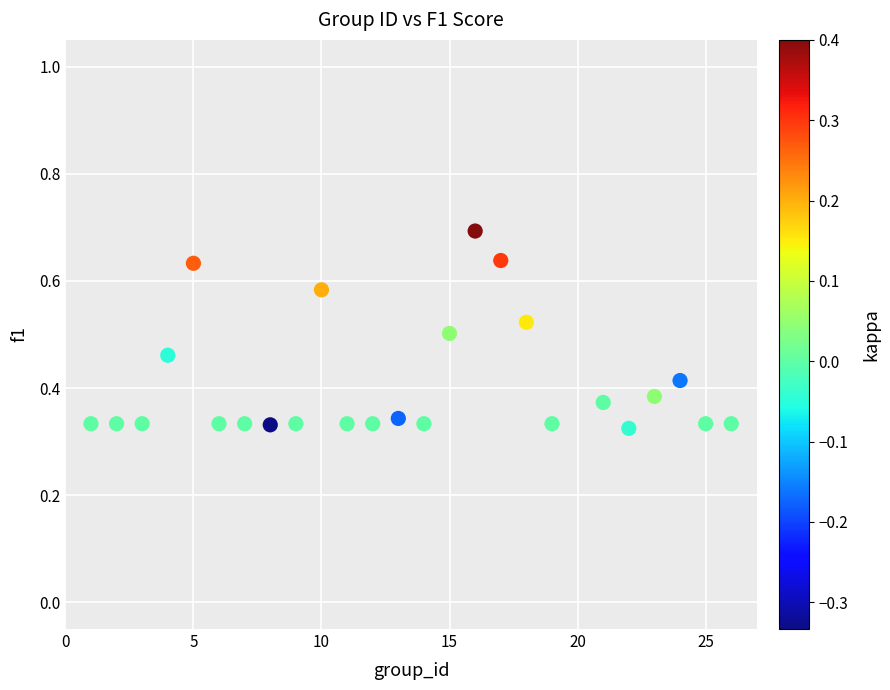

What is the range of X values (max minus min)?

25.0